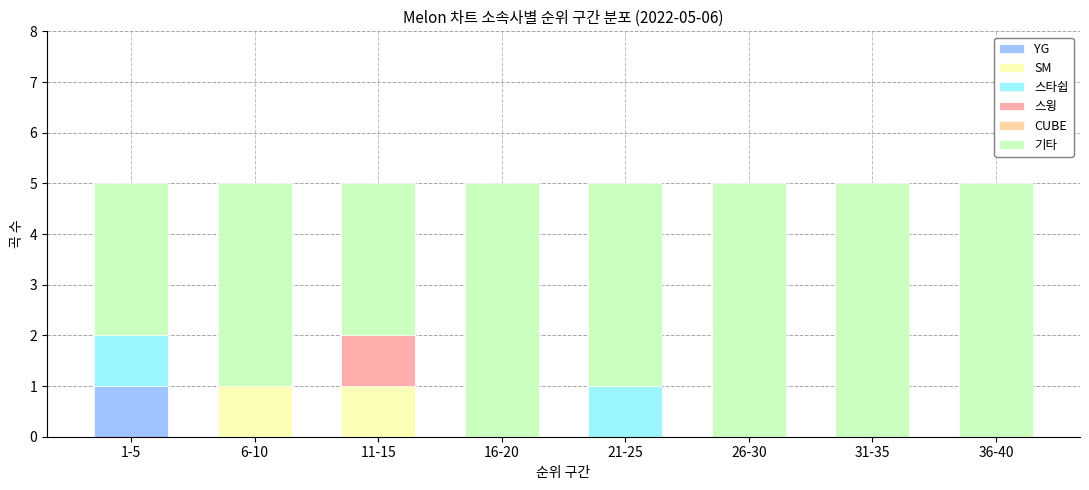

What is the total value across all series at 31-35?

5